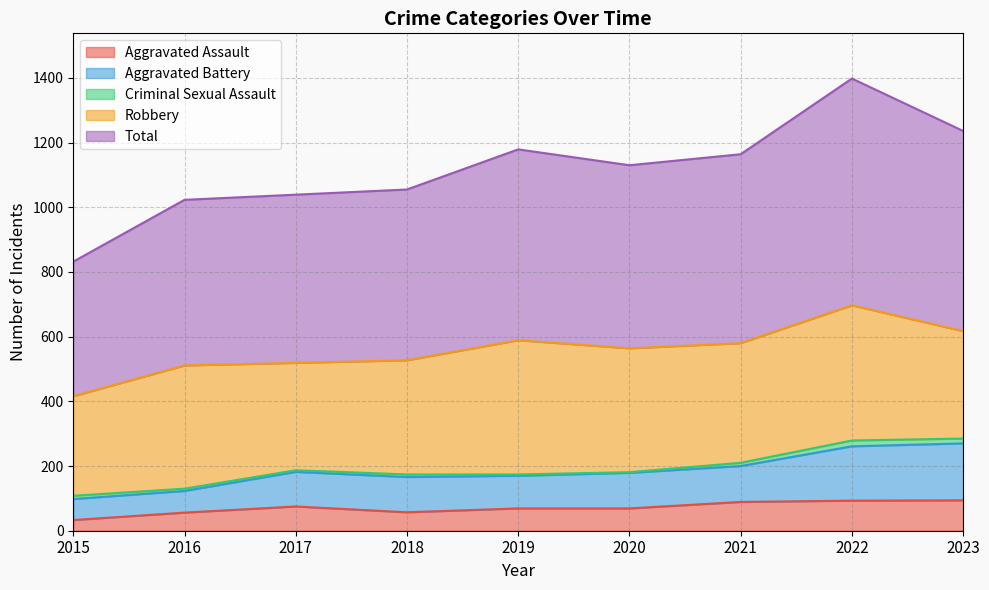

True or false: Aggravated Battery and Aggravated Assault intersect in this chart.

False